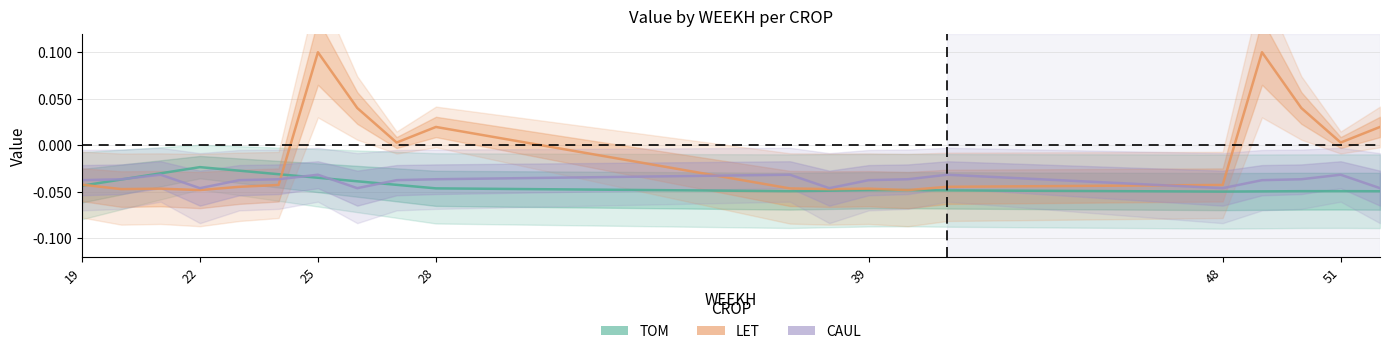

Count the number of categories in the chart.

20